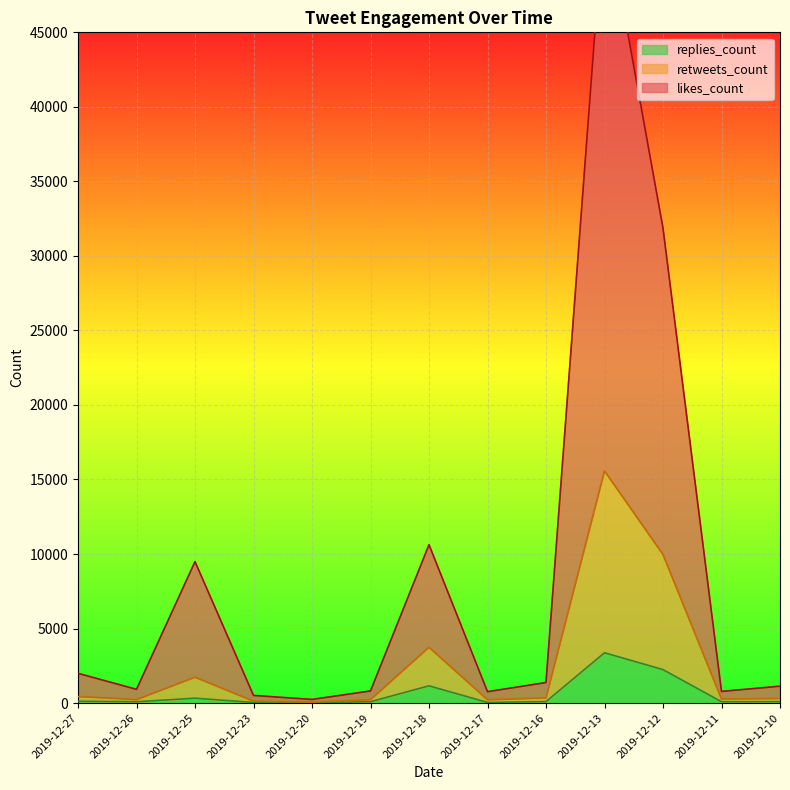

Rank the series by their maximum value, from highest to lowest.

likes_count, retweets_count, replies_count